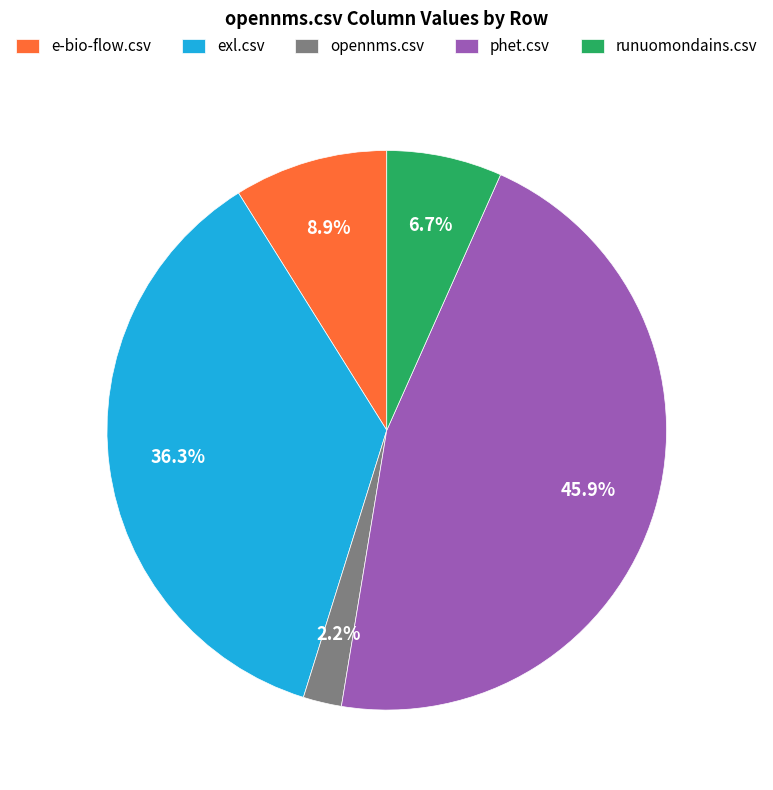

Combined, do runuomondains.csv and phet.csv account for over 50%?

Yes